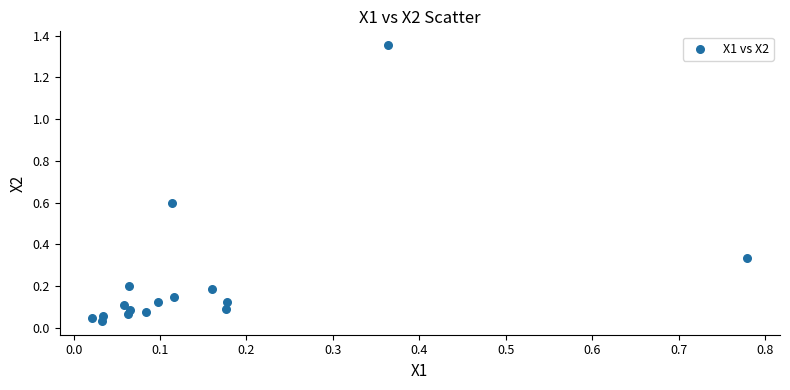

What is the range of X values (max minus min)?

0.8